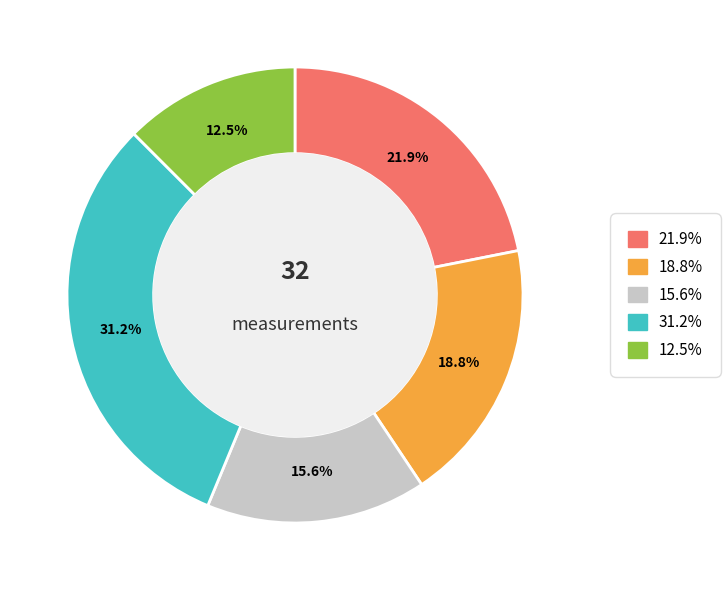

Is there a majority slice in this chart?

No